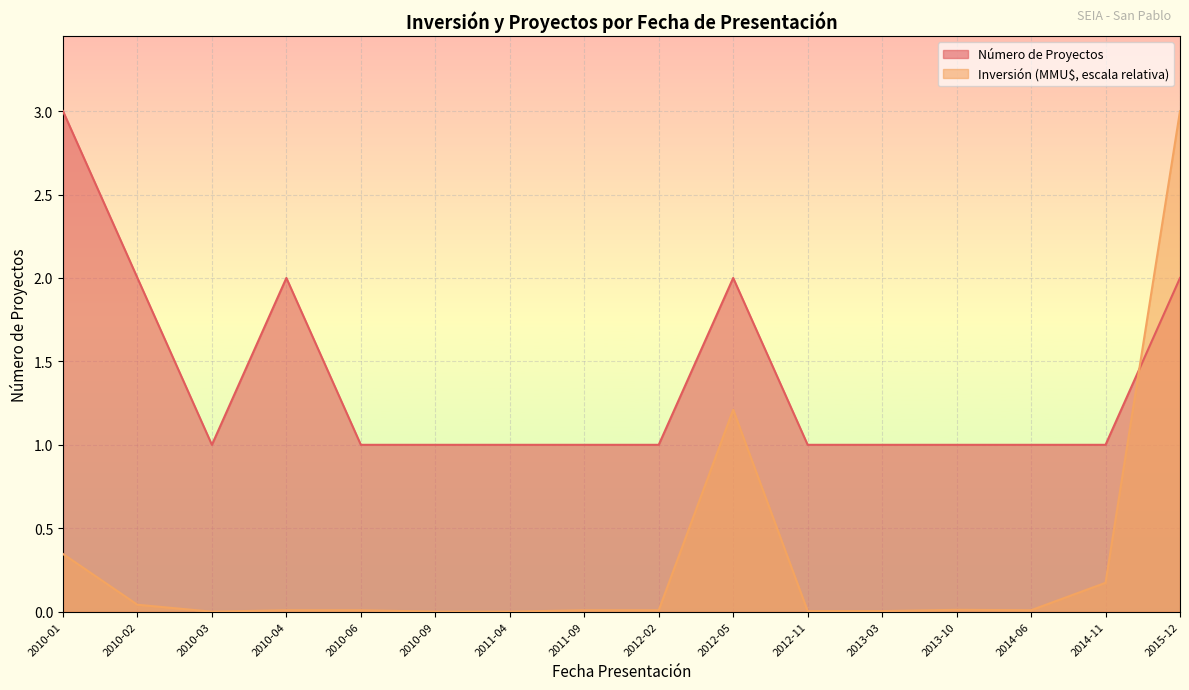

At which category does Número de Proyectos reach its first local peak?

2010-04